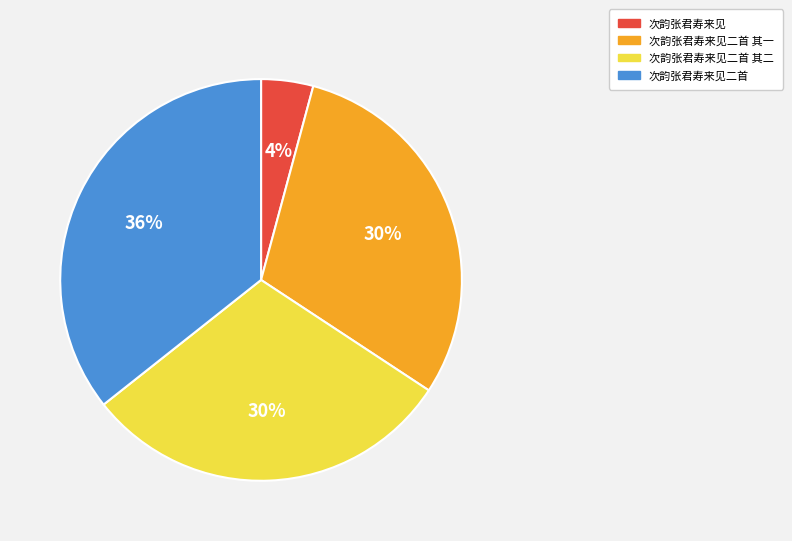

How many slices are in this pie chart?

4